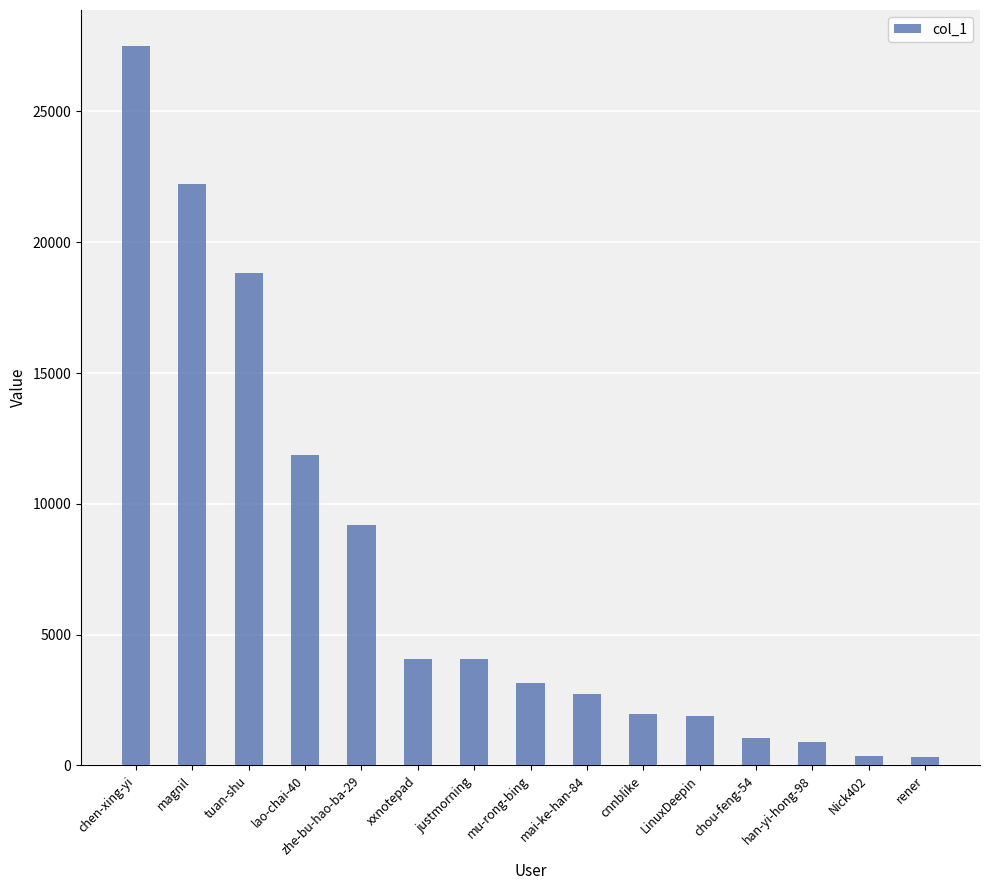

True or false: the data shows 3182 at cnnblike.

False